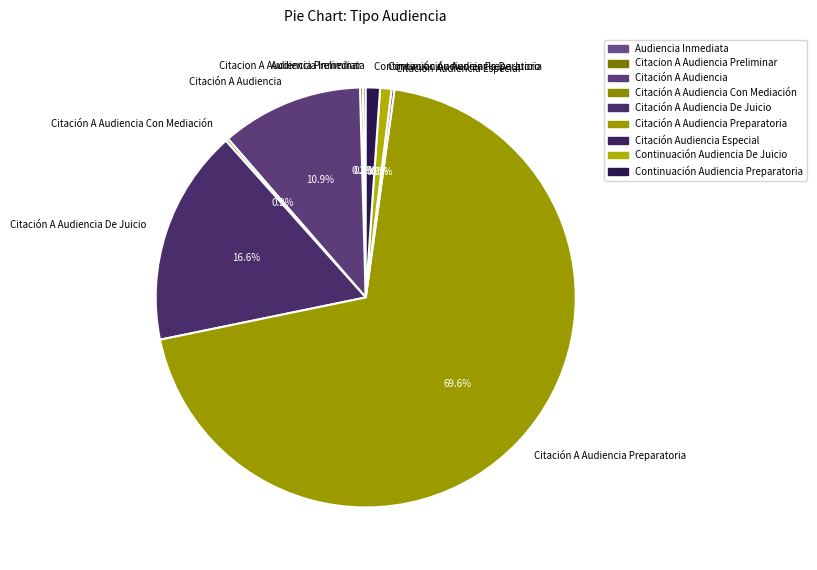

Is there any slice that represents more than half of the pie?

Yes